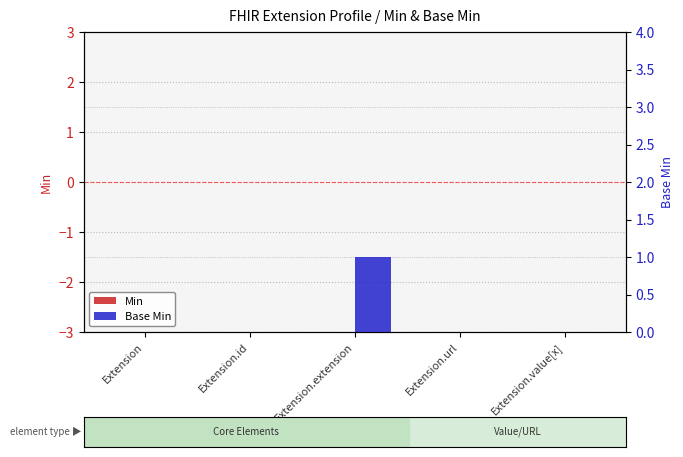

What are all the series names shown in the legend?

Min, Base Min